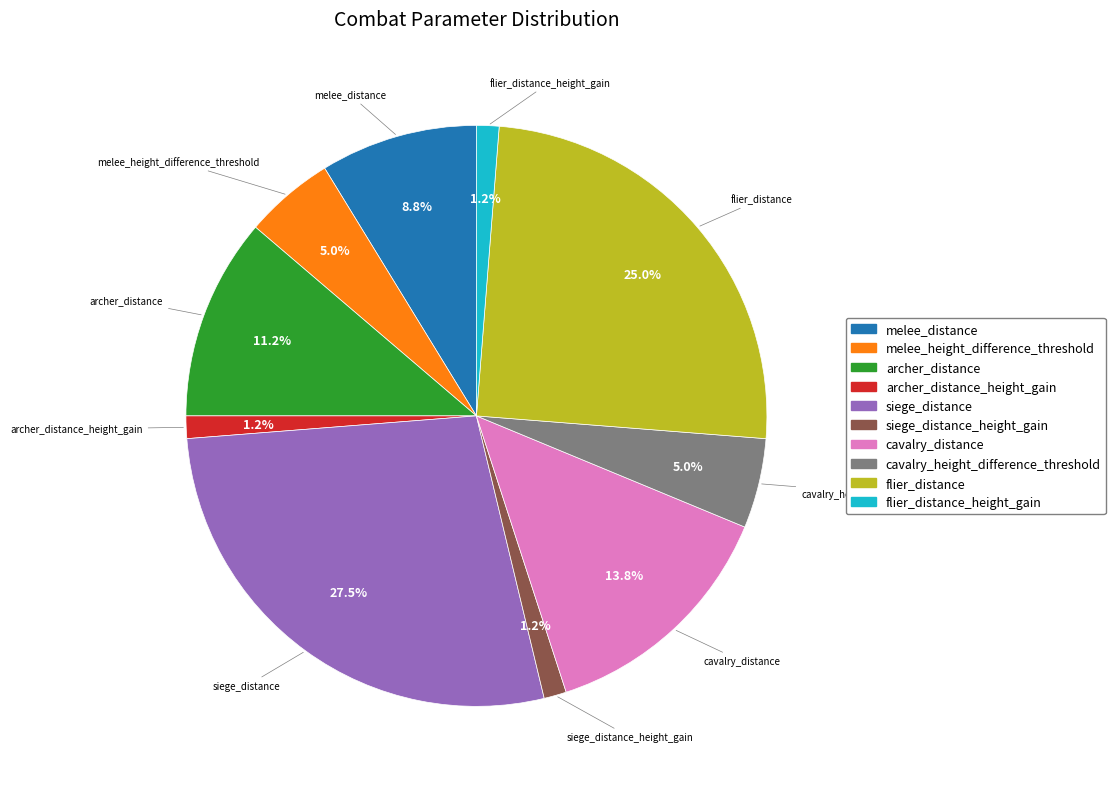

Is there any slice that represents more than half of the pie?

No